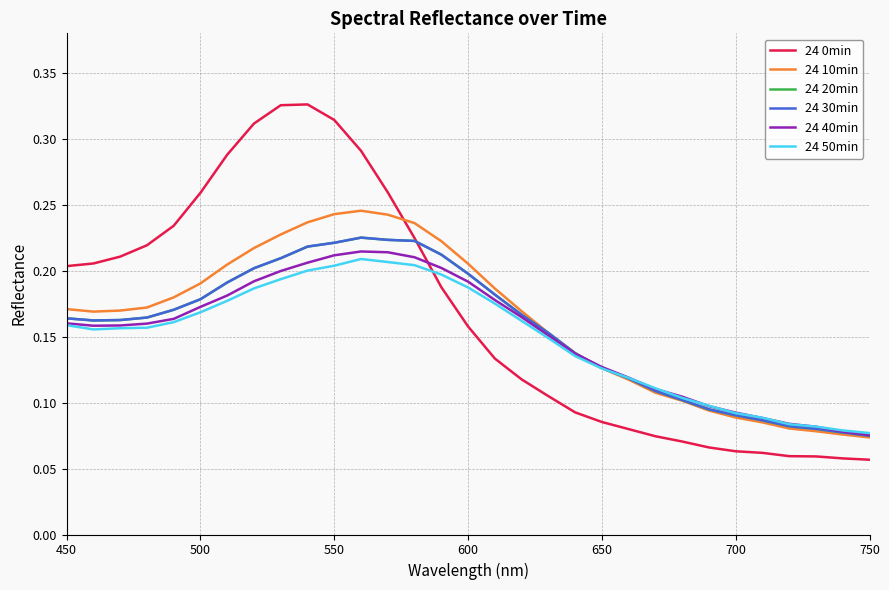

How many distinct data groups are displayed?

6